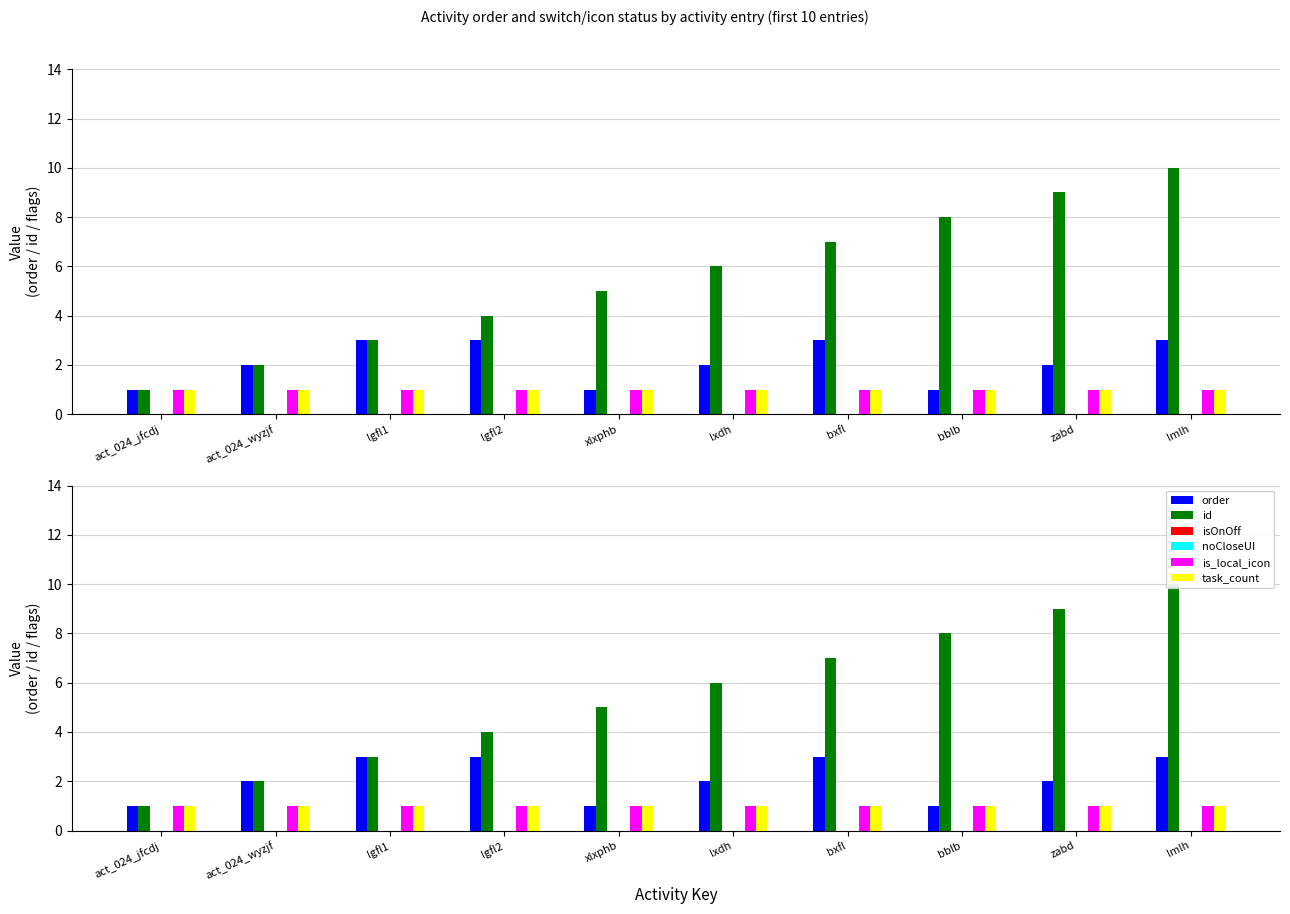

How many categories are shown in the chart?

10